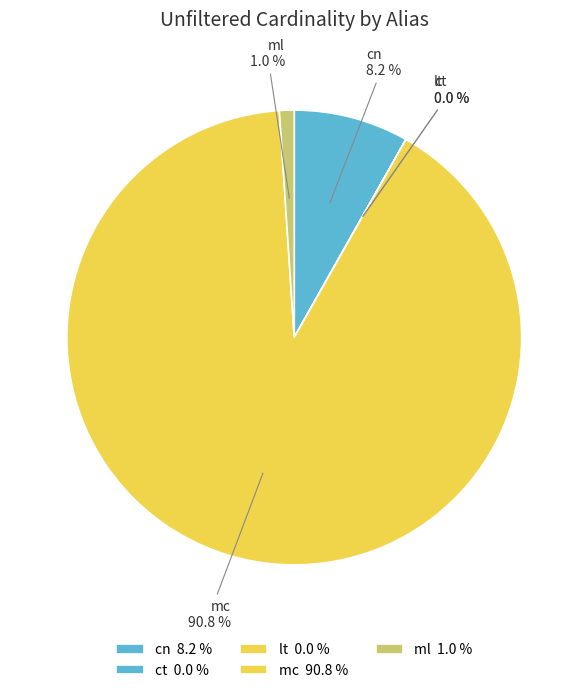

Is there any slice that represents more than half of the pie?

Yes